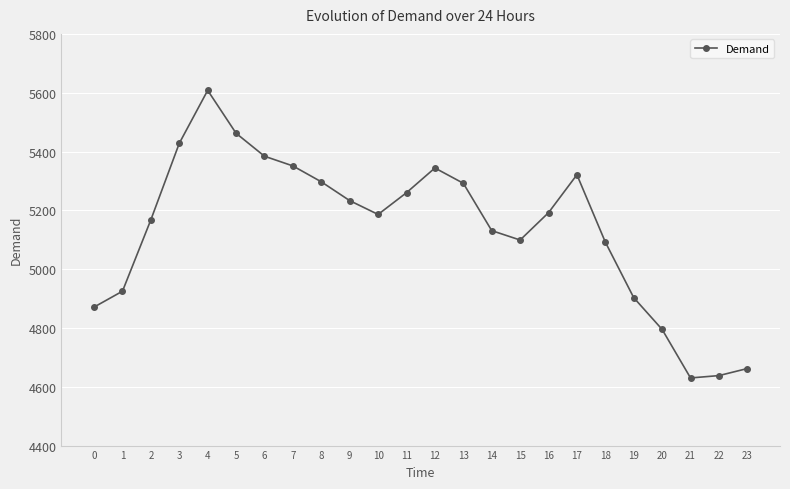

The value at 4 is 5608. True or false?

True